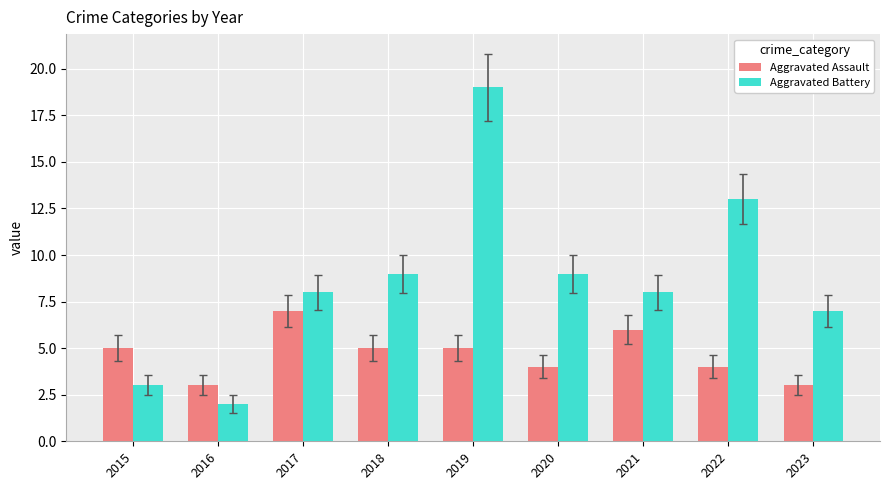

What is the value of the Aggravated Assault bar at the 1st from the left?

5